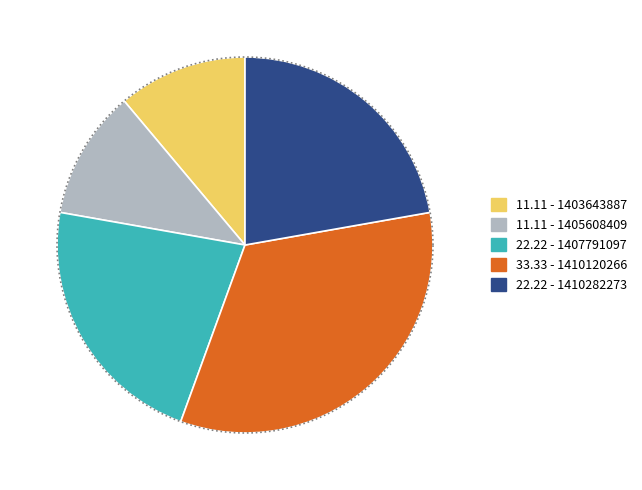

Does 1391380121 represent more than half of the total?

No